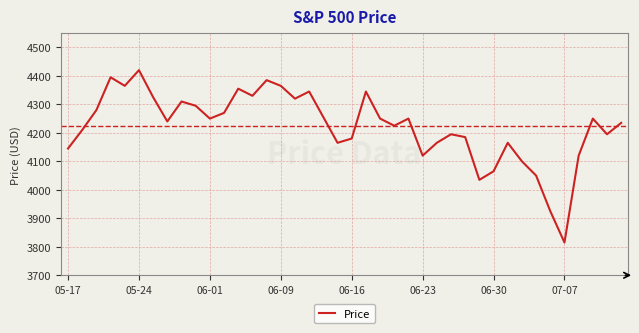

How many categories are shown in the chart?

40